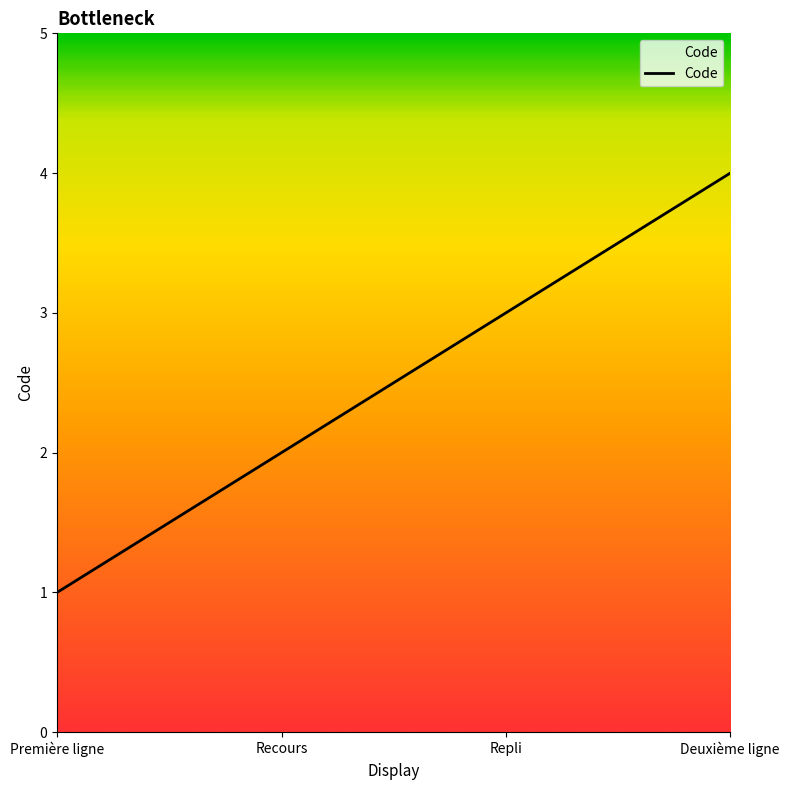

Where is the data nearest to the value 2?

Recours